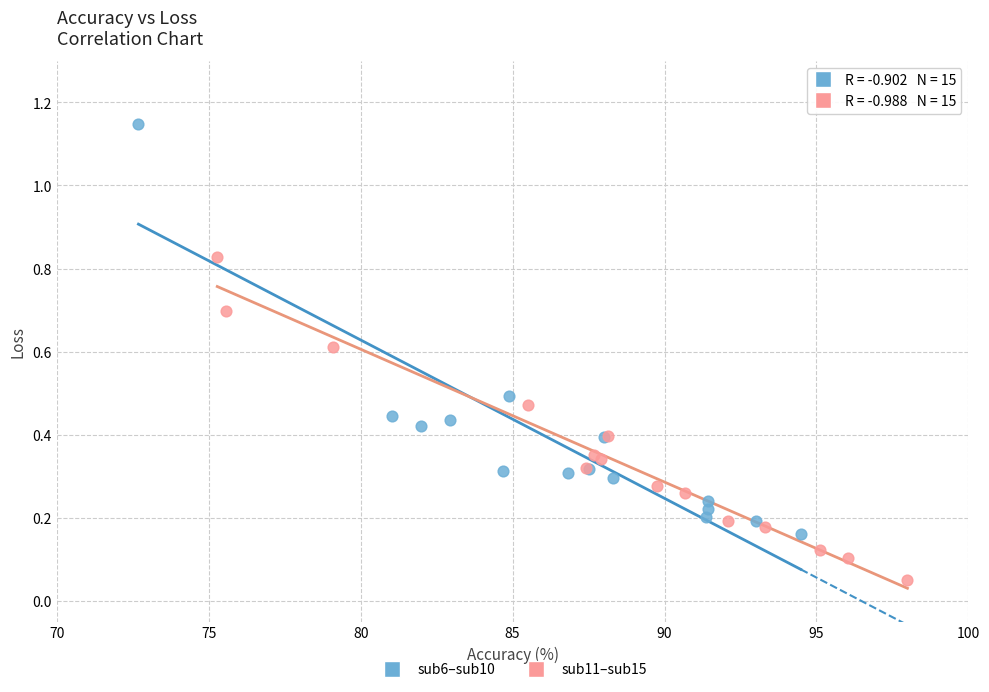

Which series has the largest Y range (max minus min)?

sub6–sub10